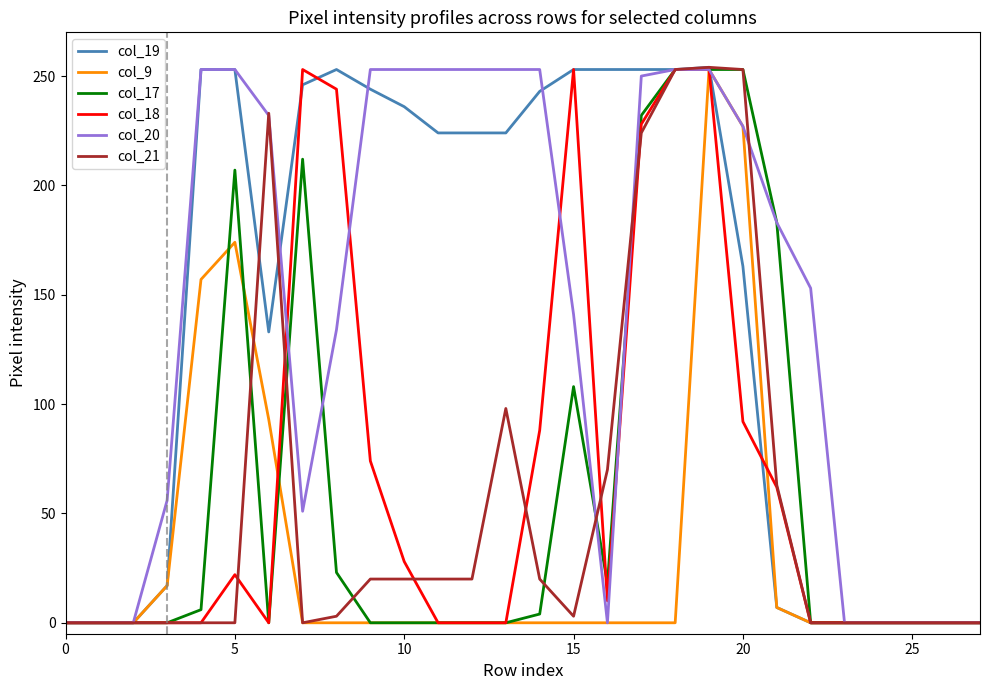

What is the average value of the col_20 series?

141